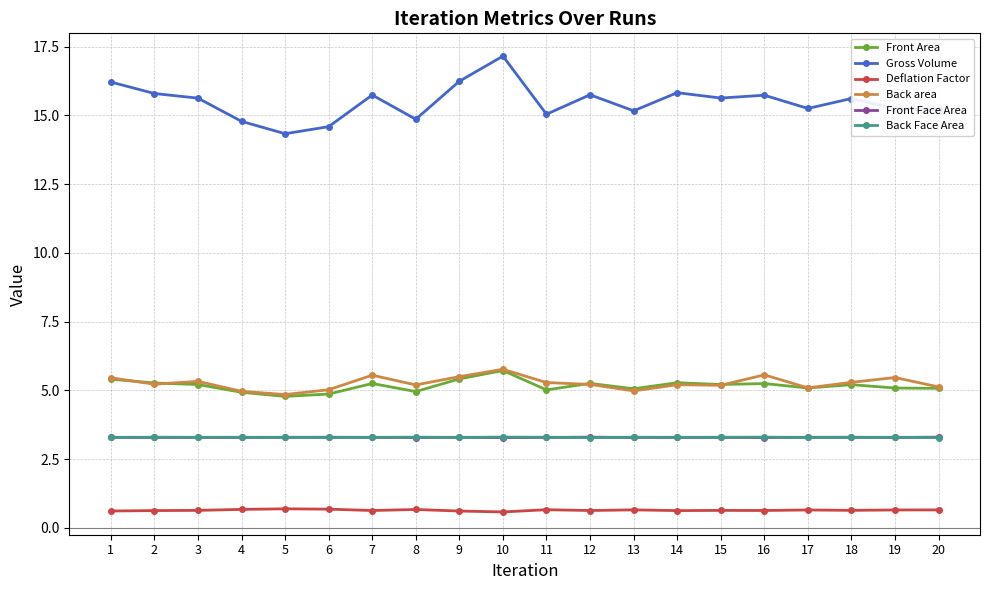

True or false: Front Area has more than 1 interior local peaks.

True